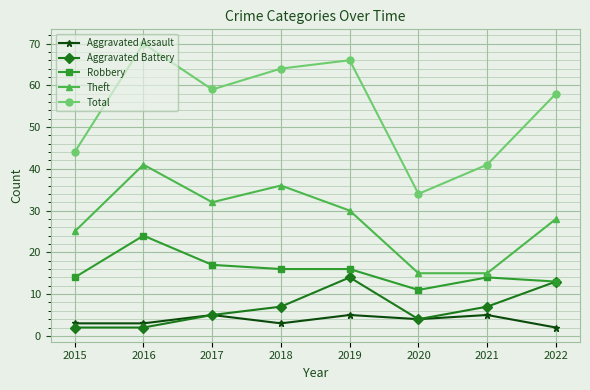

How many interior local valleys does the Total series have?

2